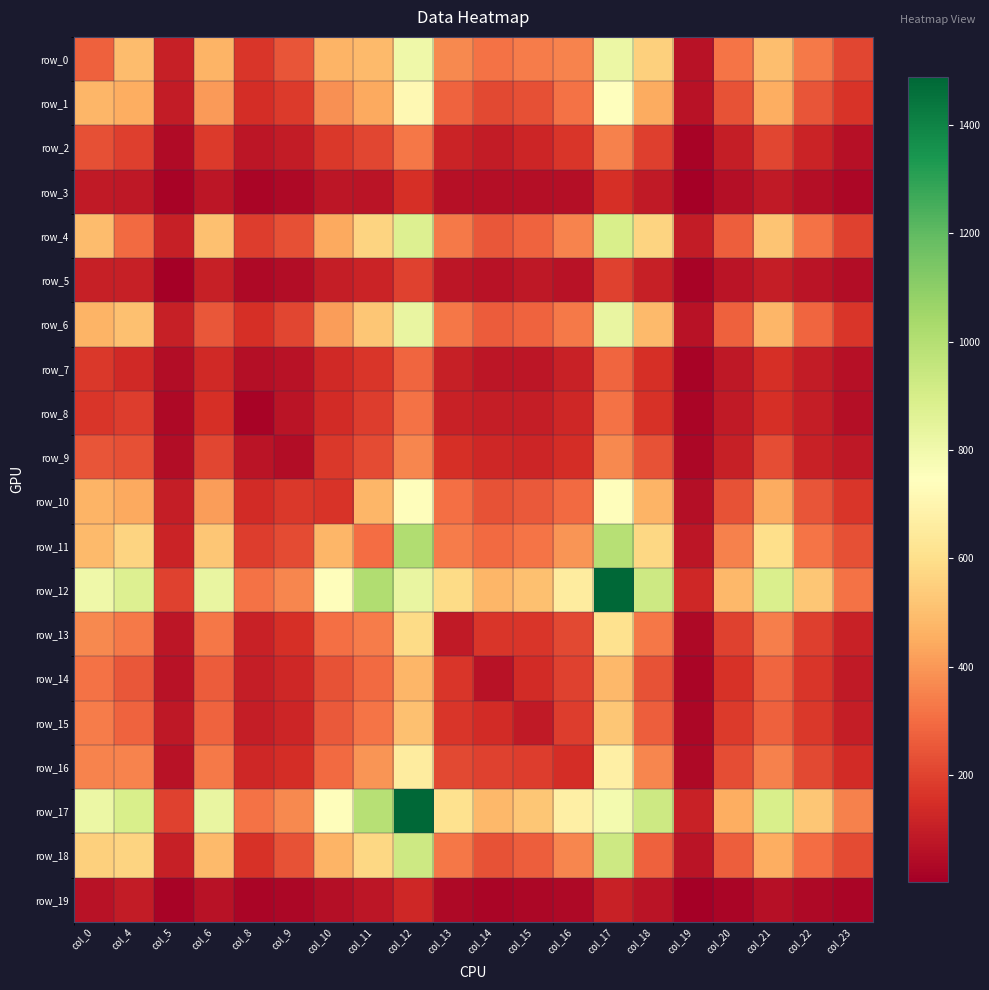

Reading left to right, what are all the values shown in this chart?

row_0: col_0=275	col_4=492	col_5=103	col_6=469	col_8=171	col_9=244	col_10=468	col_11=490	col_12=805	col_13=366	col_14=312	col_15=338	col_16=357	col_17=820	col_18=551	col_19=62	col_20=320	col_21=501	col_22=330	col_23=208
row_1: col_0=475	col_4=455	col_5=94	col_6=405	col_8=148	col_9=182	col_10=386	col_11=442	col_12=713	col_13=281	col_14=215	col_15=234	col_16=314	col_17=743	col_18=446	col_19=66	col_20=241	col_21=453	col_22=242	col_23=166
row_2: col_0=232	col_4=193	col_5=44	col_6=183	col_8=78	col_9=92	col_10=177	col_11=208	col_12=326	col_13=115	col_14=96	col_15=121	col_16=169	col_17=350	col_18=191	col_19=20	col_20=100	col_21=207	col_22=117	col_23=61
row_3: col_0=89	col_4=85	col_5=16	col_6=79	col_8=23	col_9=35	col_10=74	col_11=73	col_12=153	col_13=57	col_14=54	col_15=53	col_16=54	col_17=153	col_18=87	col_19=8	col_20=56	col_21=88	col_22=51	col_23=32
row_4: col_0=492	col_4=294	col_5=107	col_6=506	col_8=185	col_9=235	col_10=443	col_11=564	col_12=874	col_13=333	col_14=248	col_15=279	col_16=356	col_17=895	col_18=563	col_19=91	col_20=267	col_21=518	col_22=312	col_23=197
row_5: col_0=103	col_4=107	col_5=6	col_6=107	col_8=36	col_9=50	col_10=99	col_11=118	col_12=200	col_13=77	col_14=67	col_15=84	col_16=64	col_17=199	col_18=108	col_19=17	col_20=70	col_21=101	col_22=68	col_23=48
row_6: col_0=469	col_4=506	col_5=107	col_6=250	col_8=154	col_9=208	col_10=410	col_11=524	col_12=828	col_13=323	col_14=262	col_15=280	col_16=333	col_17=832	col_18=486	col_19=63	col_20=272	col_21=474	col_22=284	col_23=169
row_7: col_0=173	col_4=134	col_5=49	col_6=137	col_8=56	col_9=67	col_10=137	col_11=171	col_12=285	col_13=107	col_14=75	col_15=77	col_16=110	col_17=287	col_18=152	col_19=17	col_20=85	col_21=150	col_22=93	col_23=57
row_8: col_0=171	col_4=185	col_5=36	col_6=154	col_8=19	col_9=69	col_10=143	col_11=187	col_12=313	col_13=112	col_14=102	col_15=99	col_16=127	col_17=317	col_18=159	col_19=22	col_20=90	col_21=149	col_22=99	col_23=56
row_9: col_0=244	col_4=235	col_5=50	col_6=208	col_8=69	col_9=49	col_10=174	col_11=219	col_12=362	col_13=152	col_14=130	col_15=123	col_16=146	col_17=364	col_18=239	col_19=30	col_20=103	col_21=226	col_22=112	col_23=82
row_10: col_0=468	col_4=443	col_5=99	col_6=410	col_8=143	col_9=174	col_10=164	col_11=476	col_12=735	col_13=306	col_14=241	col_15=258	col_16=296	col_17=740	col_18=470	col_19=54	col_20=237	col_21=447	col_22=242	col_23=168
row_11: col_0=490	col_4=564	col_5=118	col_6=524	col_8=187	col_9=219	col_10=476	col_11=303	col_12=1008	col_13=337	col_14=294	col_15=319	col_16=398	col_17=994	col_18=575	col_19=76	col_20=347	col_21=596	col_22=322	col_23=232
row_12: col_0=805	col_4=874	col_5=200	col_6=828	col_8=313	col_9=362	col_10=735	col_11=1008	col_12=828	col_13=584	col_14=474	col_15=507	col_16=657	col_17=1488	col_18=929	col_19=127	col_20=485	col_21=886	col_22=525	col_23=315
row_13: col_0=366	col_4=333	col_5=77	col_6=323	col_8=112	col_9=152	col_10=306	col_11=337	col_12=584	col_13=87	col_14=172	col_15=169	col_16=217	col_17=612	col_18=326	col_19=33	col_20=199	col_21=341	col_22=195	col_23=111
row_14: col_0=312	col_4=248	col_5=67	col_6=262	col_8=102	col_9=130	col_10=241	col_11=294	col_12=474	col_13=172	col_14=66	col_15=138	col_16=196	col_17=481	col_18=236	col_19=26	col_20=159	col_21=286	col_22=168	col_23=88
row_15: col_0=338	col_4=279	col_5=84	col_6=280	col_8=99	col_9=123	col_10=258	col_11=319	col_12=507	col_13=169	col_14=138	col_15=87	col_16=185	col_17=524	col_18=270	col_19=30	col_20=181	col_21=273	col_22=177	col_23=99
row_16: col_0=357	col_4=356	col_5=64	col_6=333	col_8=127	col_9=146	col_10=296	col_11=398	col_12=657	col_13=217	col_14=196	col_15=185	col_16=144	col_17=671	col_18=359	col_19=35	col_20=230	col_21=349	col_22=218	col_23=140
row_17: col_0=820	col_4=895	col_5=199	col_6=832	col_8=317	col_9=364	col_10=740	col_11=994	col_12=1488	col_13=612	col_14=481	col_15=524	col_16=671	col_17=792	col_18=926	col_19=111	col_20=454	col_21=893	col_22=520	col_23=347
row_18: col_0=551	col_4=563	col_5=108	col_6=486	col_8=159	col_9=239	col_10=470	col_11=575	col_12=929	col_13=326	col_14=236	col_15=270	col_16=359	col_17=926	col_18=275	col_19=73	col_20=266	col_21=454	col_22=302	col_23=223
row_19: col_0=62	col_4=91	col_5=17	col_6=63	col_8=22	col_9=30	col_10=54	col_11=76	col_12=127	col_13=33	col_14=26	col_15=30	col_16=35	col_17=111	col_18=73	col_19=4	col_20=24	col_21=58	col_22=33	col_23=27